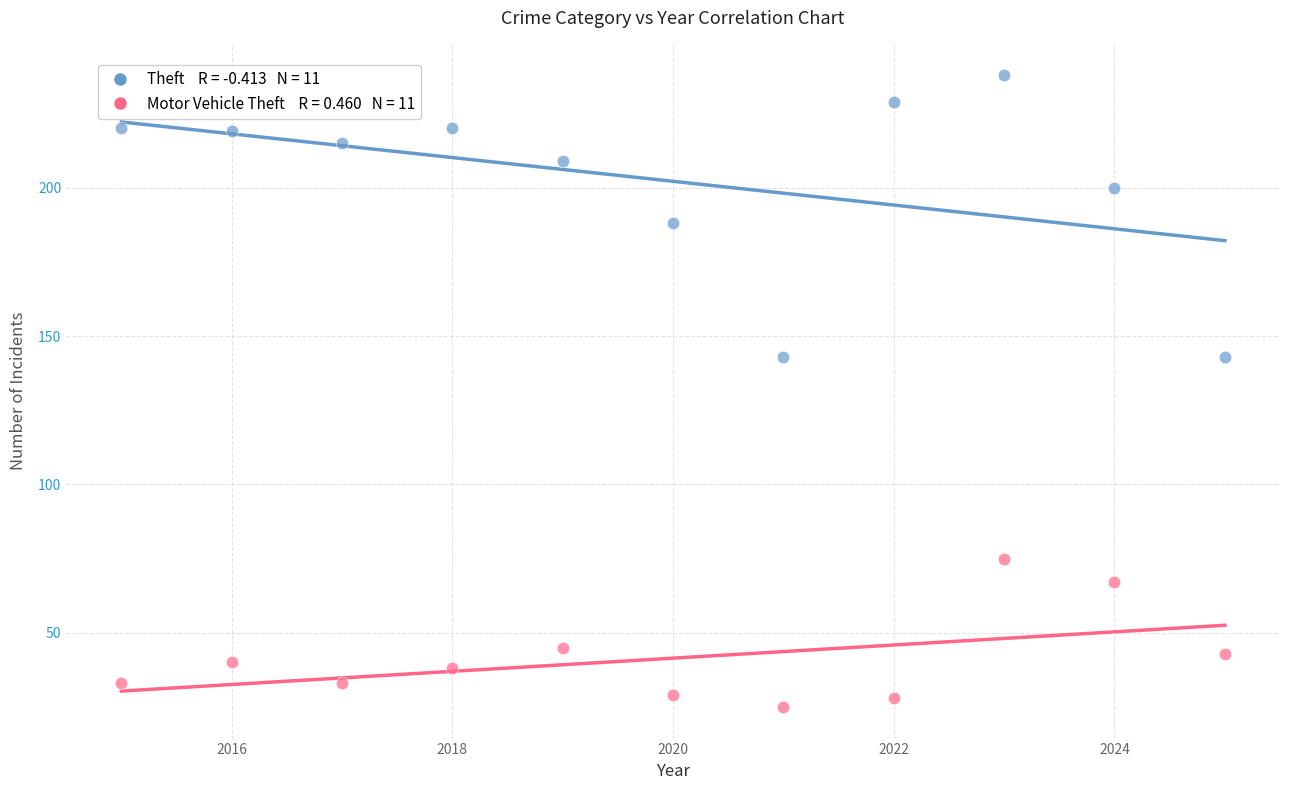

Across all data points, what is the range of X values (max minus min)?

10